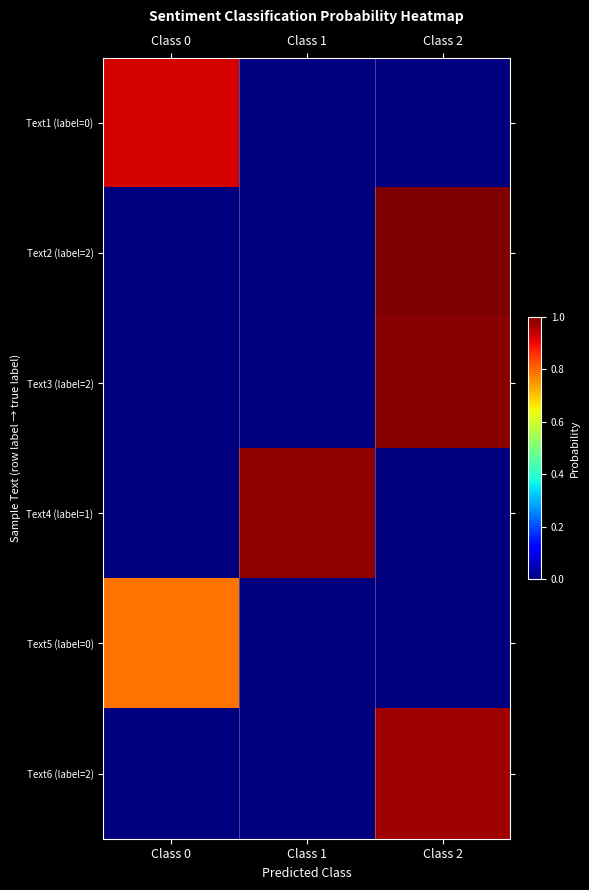

Reading right to left, transcribe all the data shown in this chart.

Text1 (label=0): Class 2=0.0	Class 1=0.0	Class 0=0.9
Text2 (label=2): Class 2=1.0	Class 1=0.0	Class 0=0.0
Text3 (label=2): Class 2=1.0	Class 1=0.0	Class 0=0.0
Text4 (label=1): Class 2=0.0	Class 1=1.0	Class 0=0.0
Text5 (label=0): Class 2=0.0	Class 1=0.0	Class 0=0.8
Text6 (label=2): Class 2=1.0	Class 1=0.0	Class 0=0.0